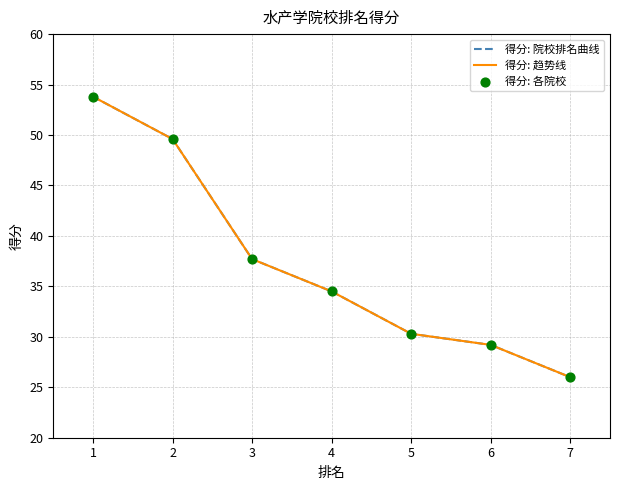

Is this an area chart (filled region under the line)?

No